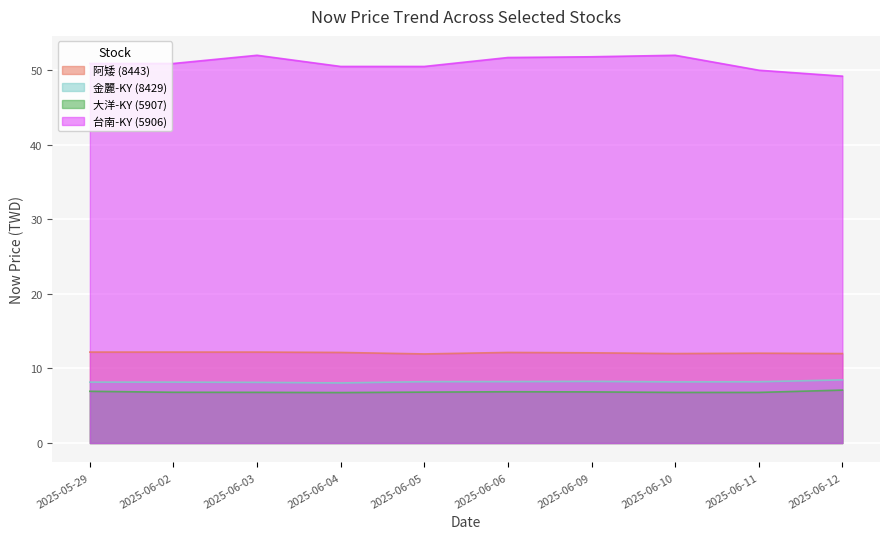

At which category does 5907 reach its first local valley?

2025-06-04